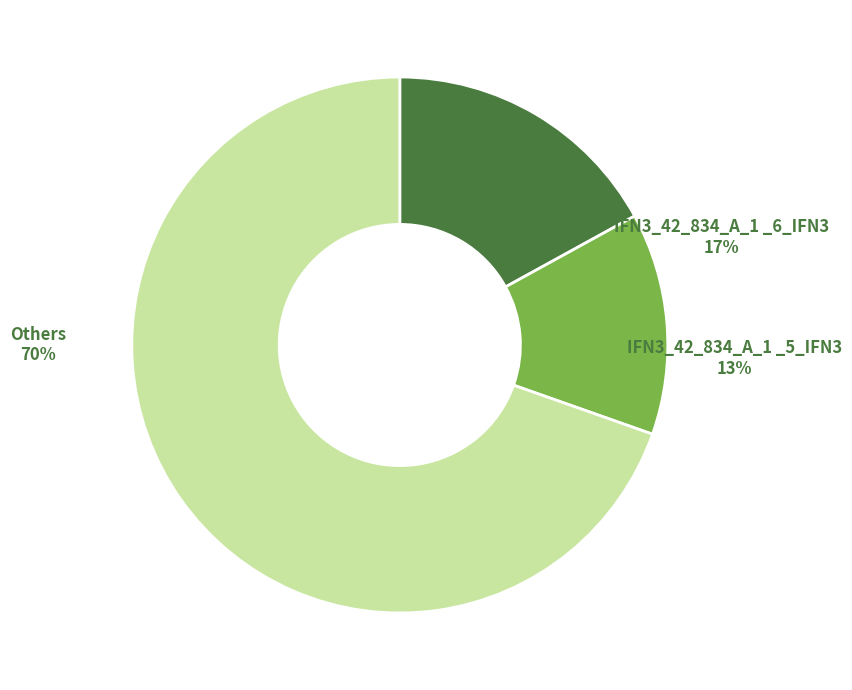

True or false: IFN3_42_834_A_1 _7_IFN3 accounts for 22% of the total.

False